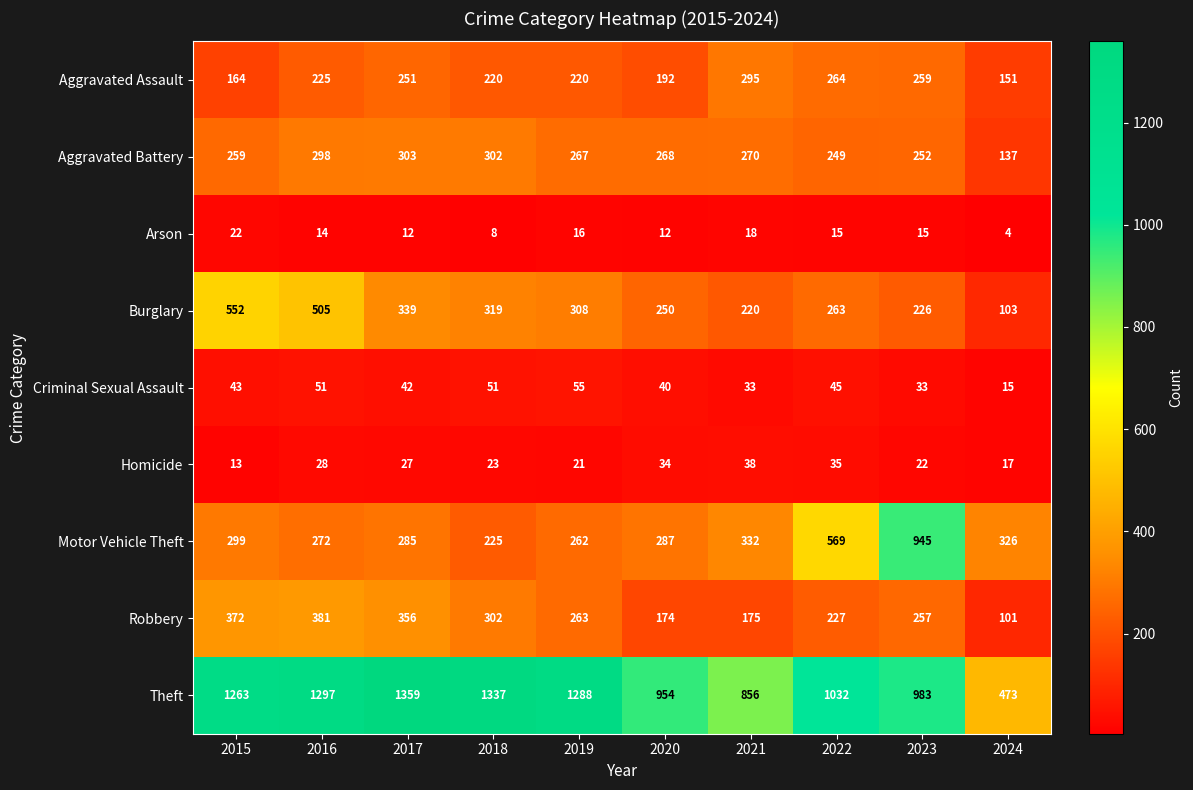

The Arson series shows 5 at 2018. True or false?

False